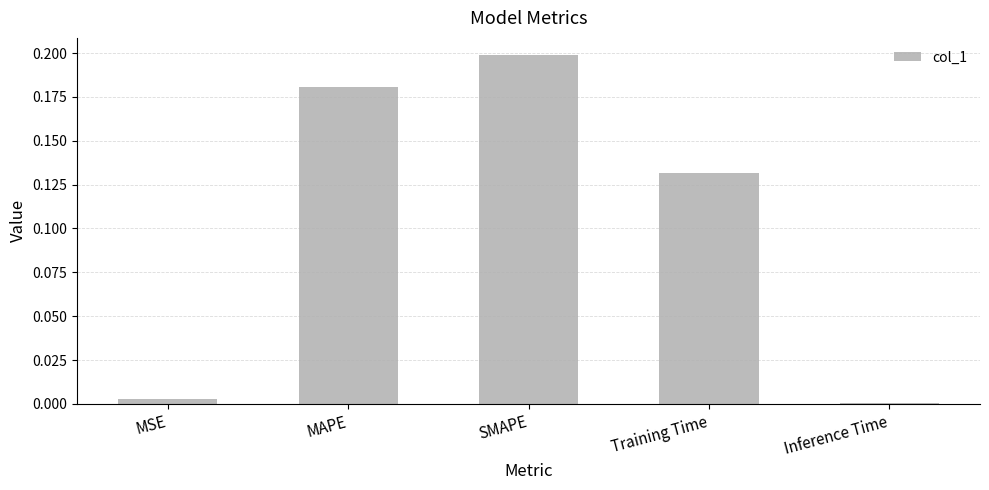

Which category has the highest value across all series?

SMAPE